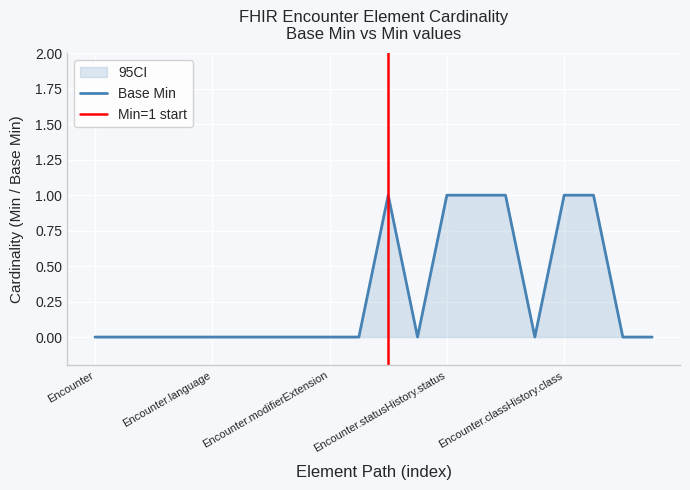

Rank the categories by value from highest to lowest.

Encounter.status, Encounter.statusHistory.status, Encounter.statusHistory.period, Encounter.class, Encounter.classHistory.class, Encounter.classHistory.period, Encounter, Encounter.id, Encounter.meta, Encounter.implicitRules, Encounter.language, Encounter.text, Encounter.contained, Encounter.extension, Encounter.modifierExtension, Encounter.identifier, Encounter.statusHistory, Encounter.classHistory, Encounter.type, Encounter.serviceType